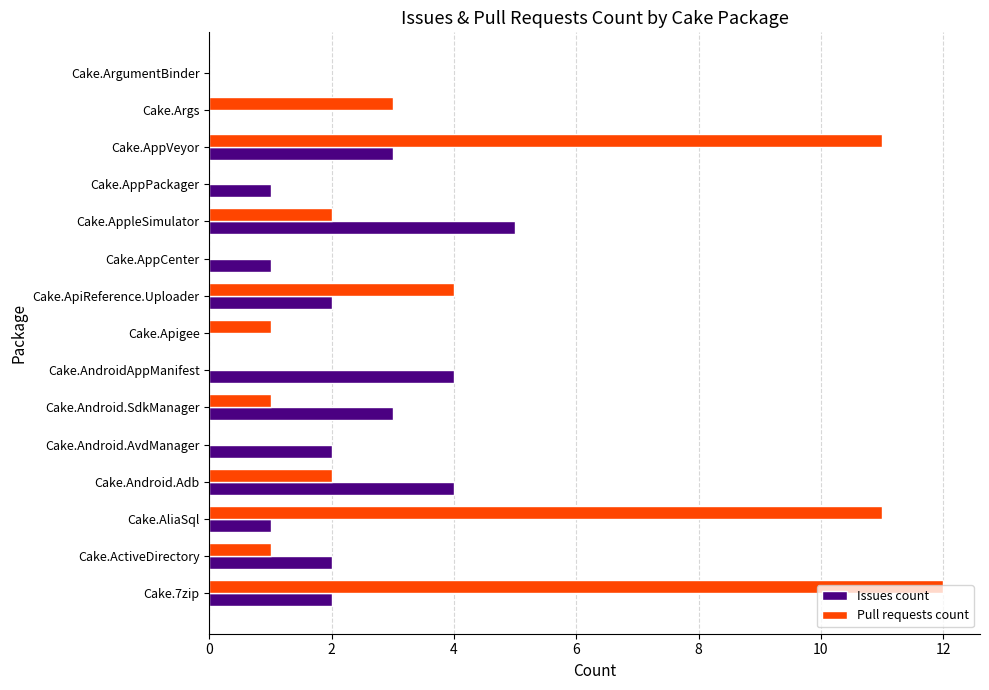

What is the sum of all Issues count values?

30